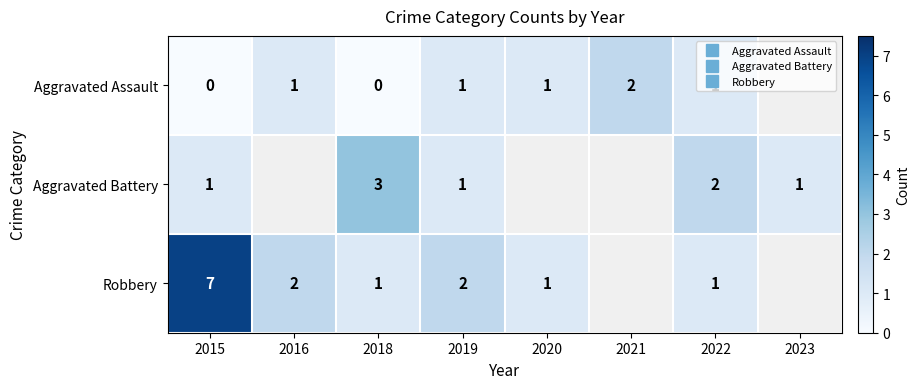

List the series in order of their peak value, highest first.

Robbery, Aggravated Battery, Aggravated Assault